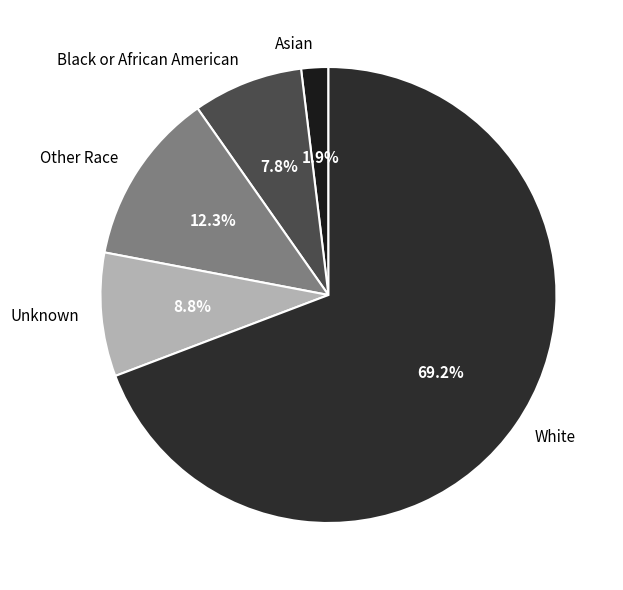

The Asian slice represents 8% of the pie. True or false?

False